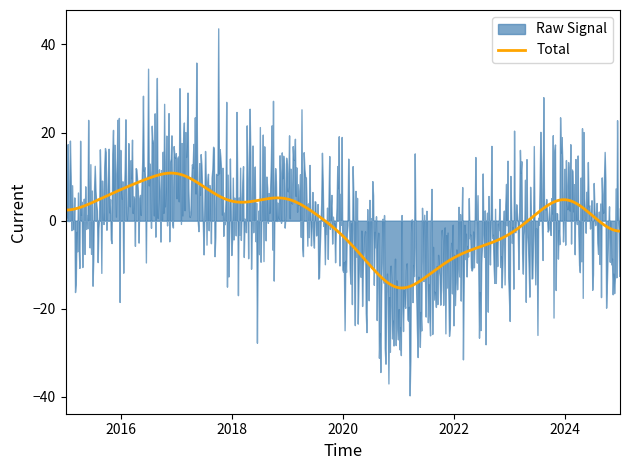

What is the maximum value for Total?

10.8